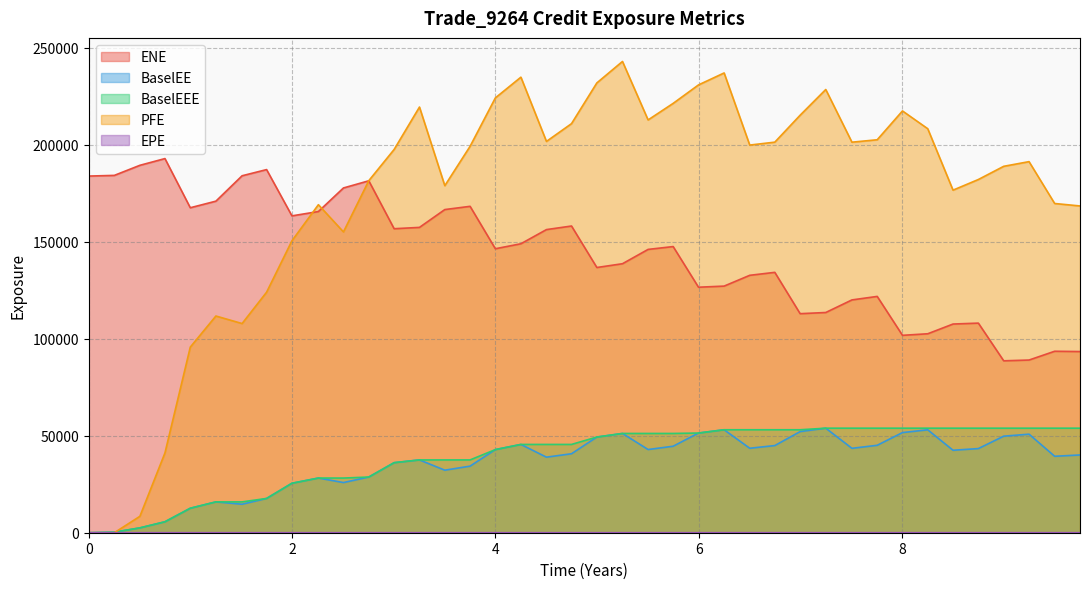

At which label is BaselEEE closest to 26955?

2.25893